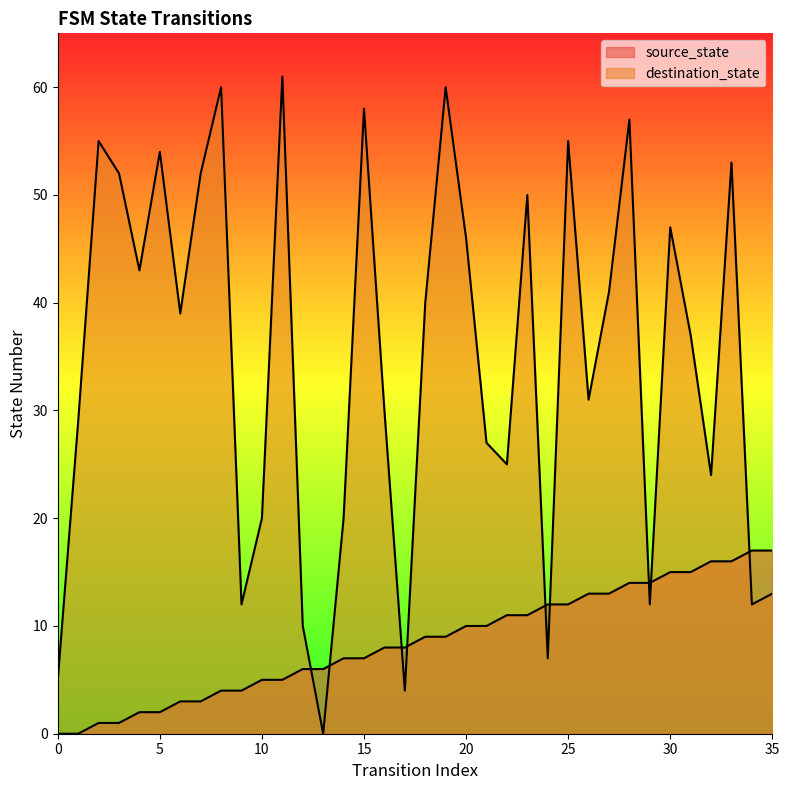

What is the total value across all series at 26?

44